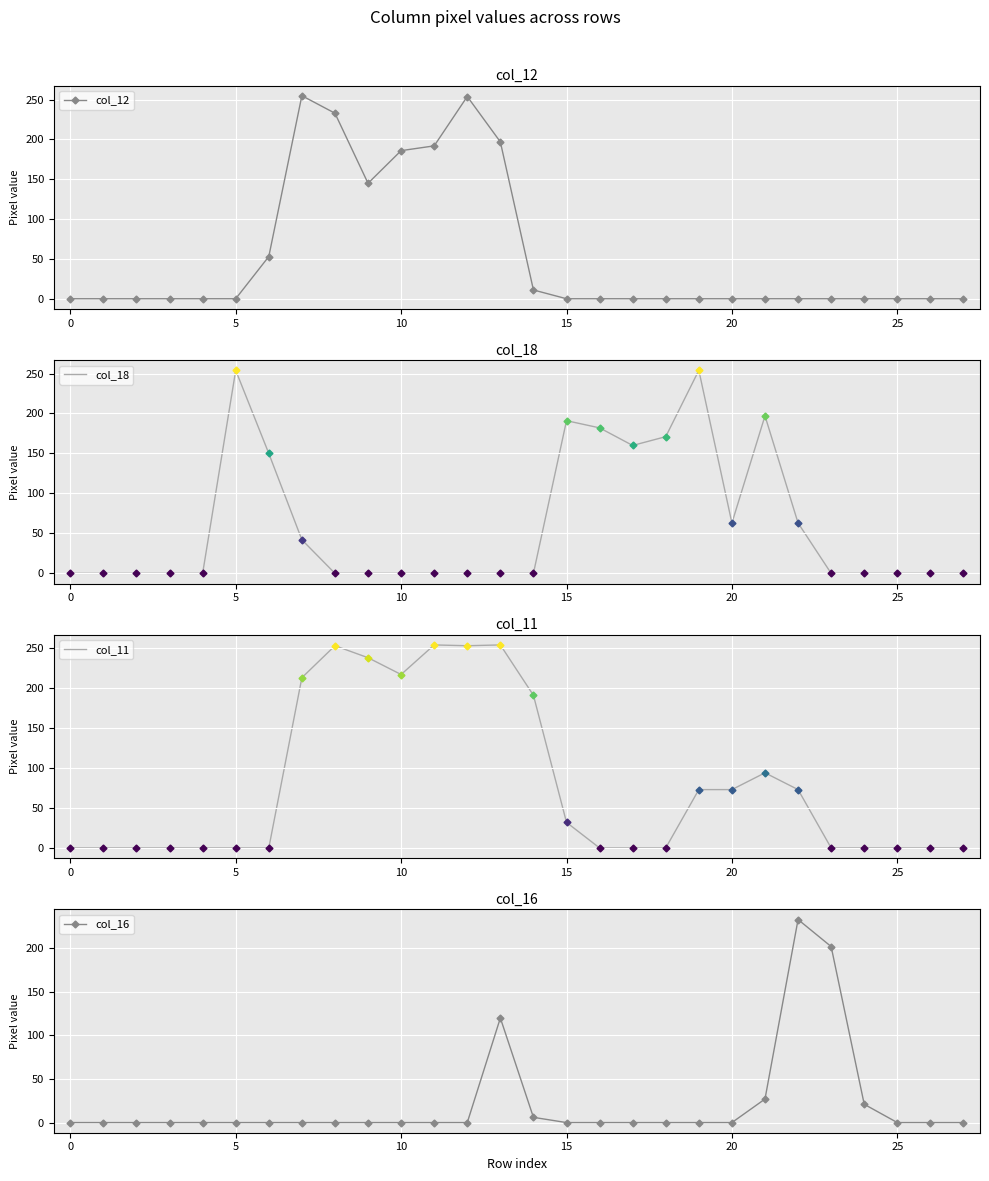

Rank the series at 21 from lowest to highest value.

col_12, col_16, col_11, col_18